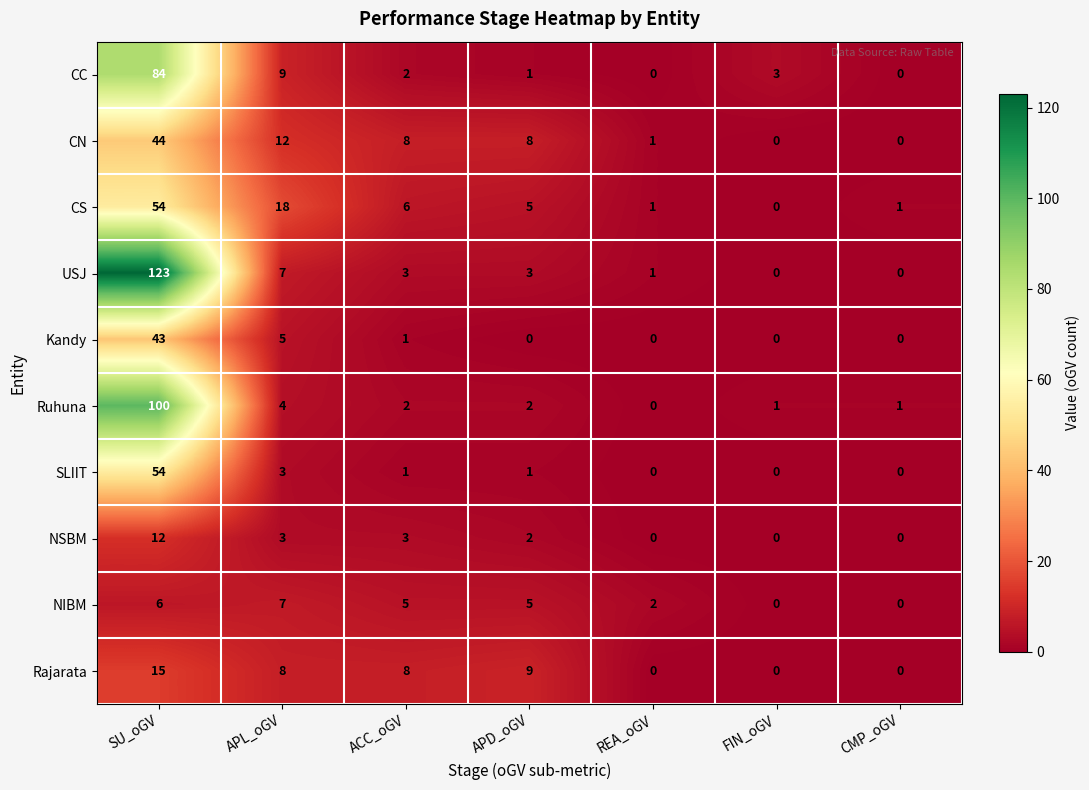

At which category does the chart reach its peak across all series?

SU_oGV